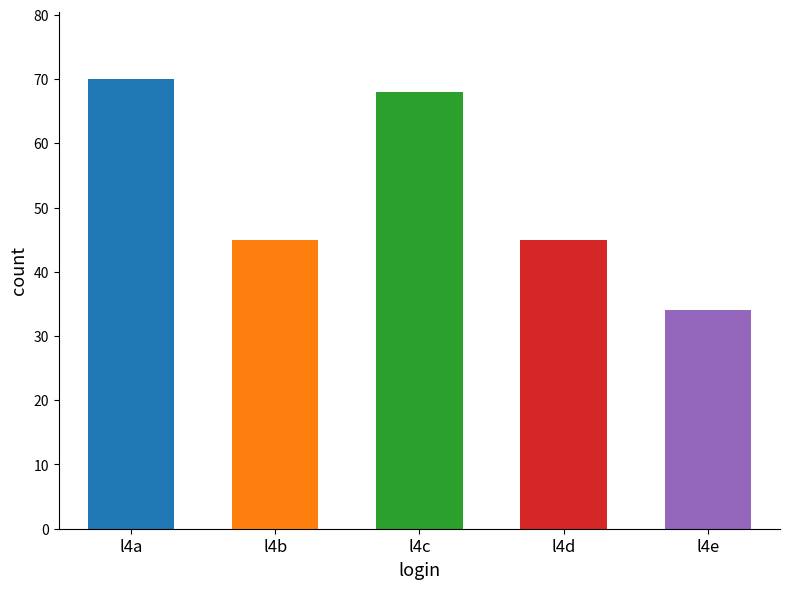

How many bars are there in total?

5